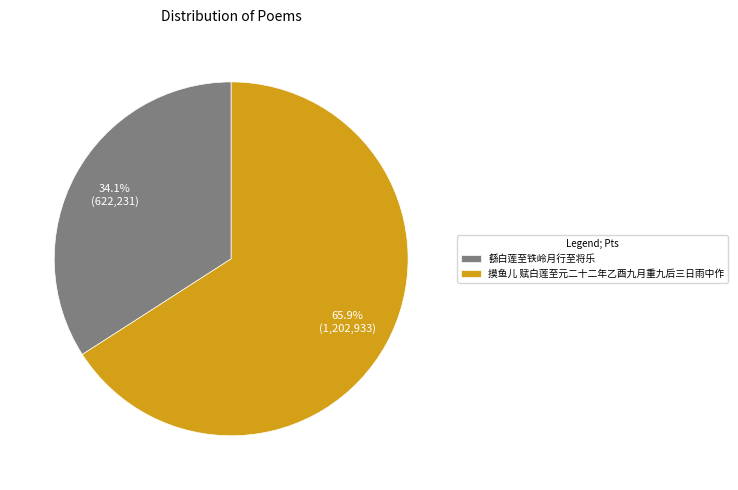

Approximately how many times larger is the value at 繇白莲至铁岭月行至将乐 compared to 摸鱼儿 赋白莲至元二十二年乙酉九月重九后三日雨中作?

0.5